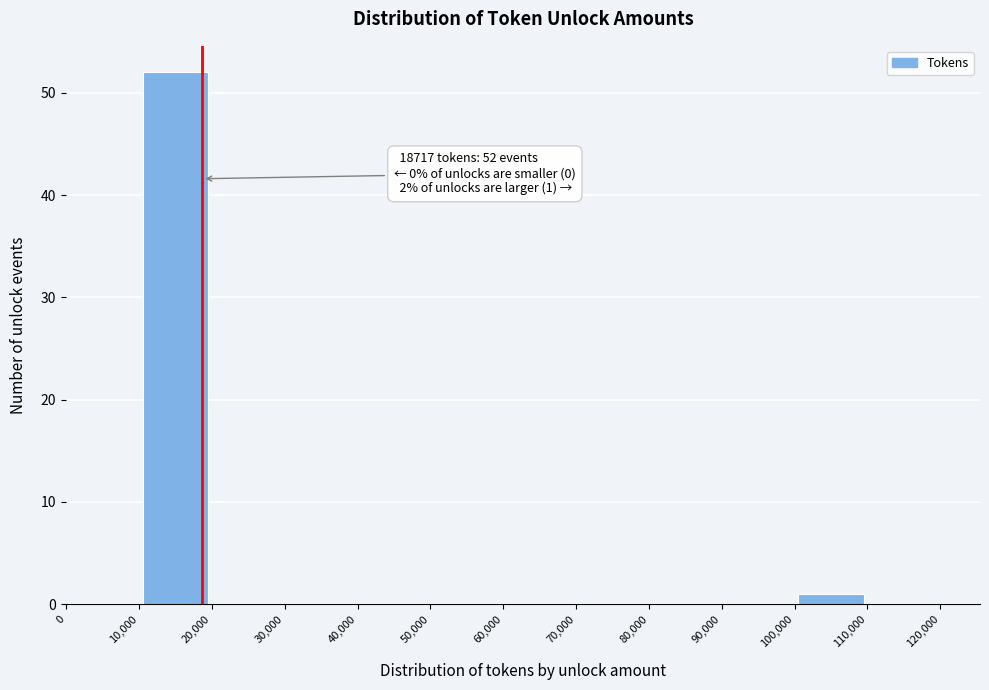

Over which range of the x-axis is the bar tallest?

10,000 to 20,000